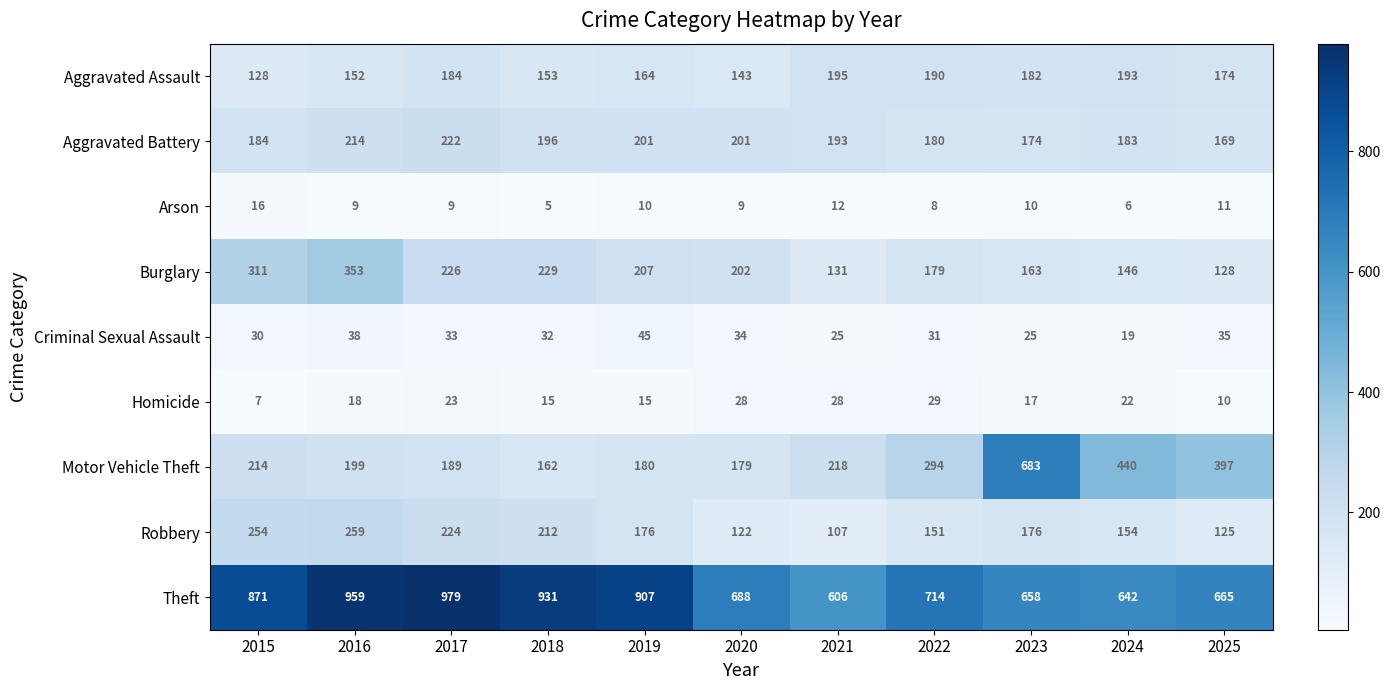

How many values in the Homicide series exceed 18?

5